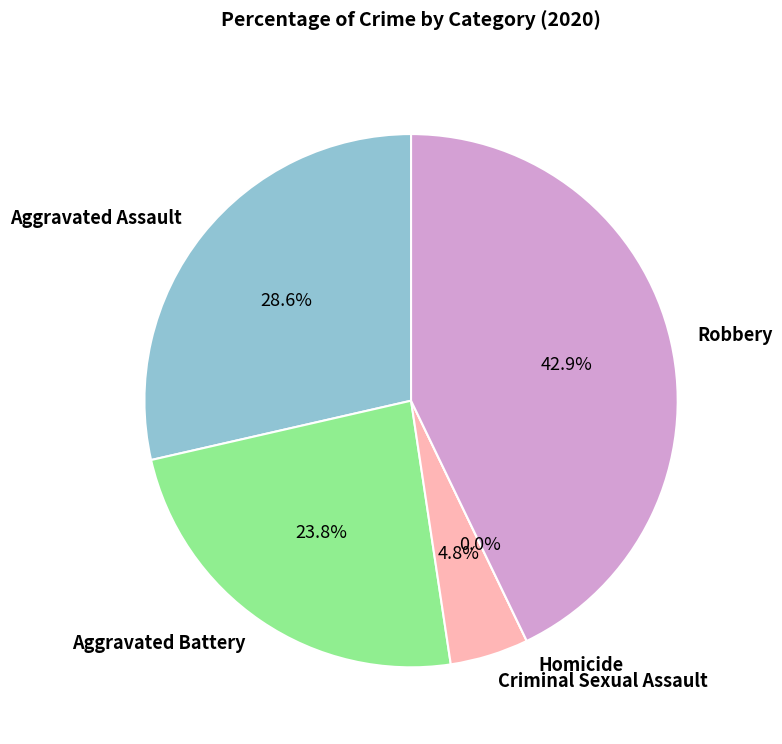

Count the number of slices in the pie.

5